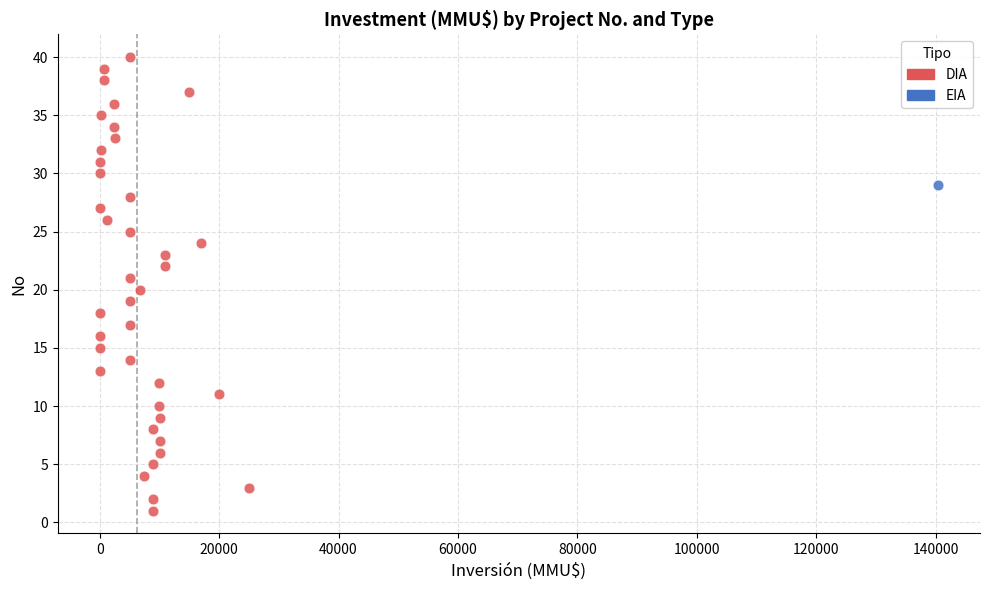

What are all the series names shown in the legend?

DIA, EIA